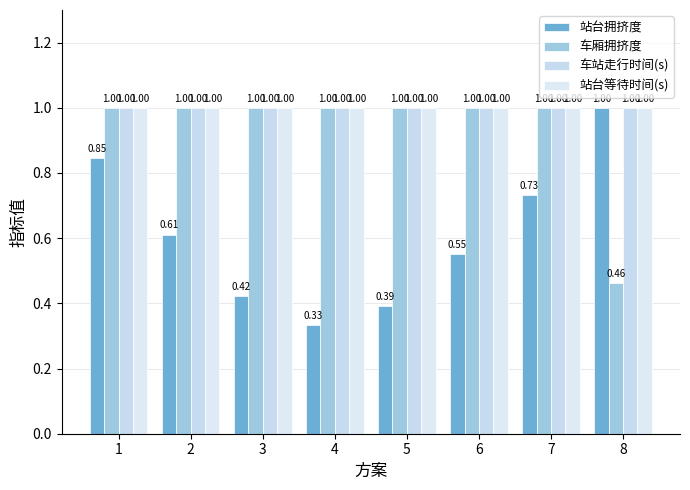

Count the number of data series in this chart.

4